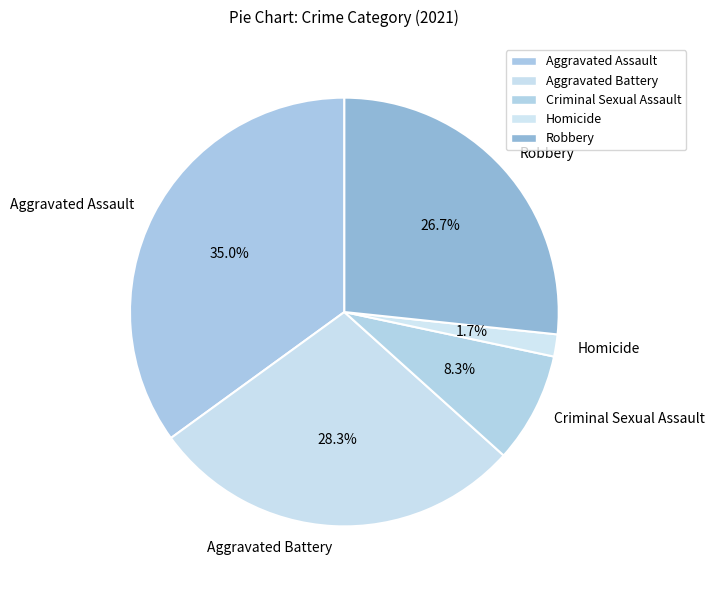

Does Homicide account for over 50% of the chart?

No